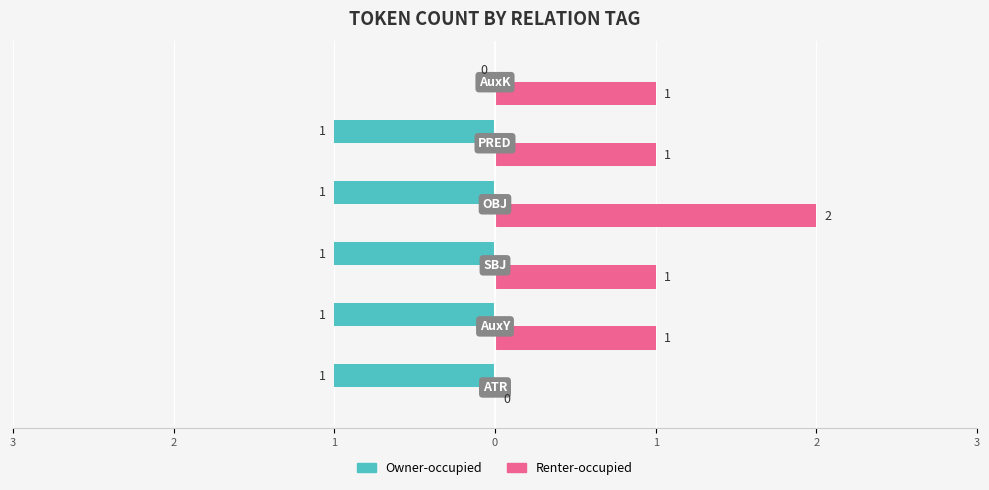

What are all the series names shown in the legend?

Owner-occupied, Renter-occupied